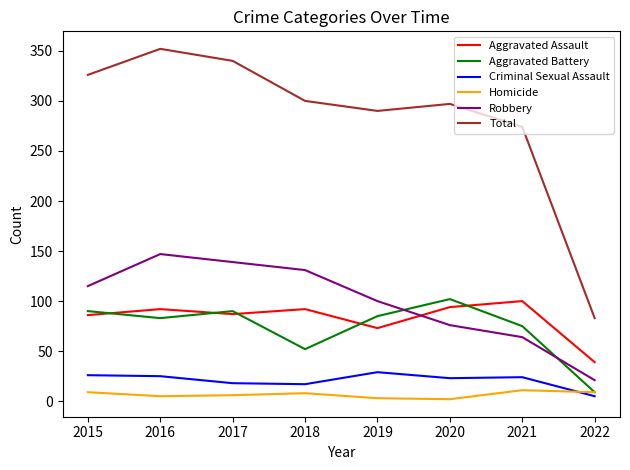

Which series has the largest total across all categories?

Total